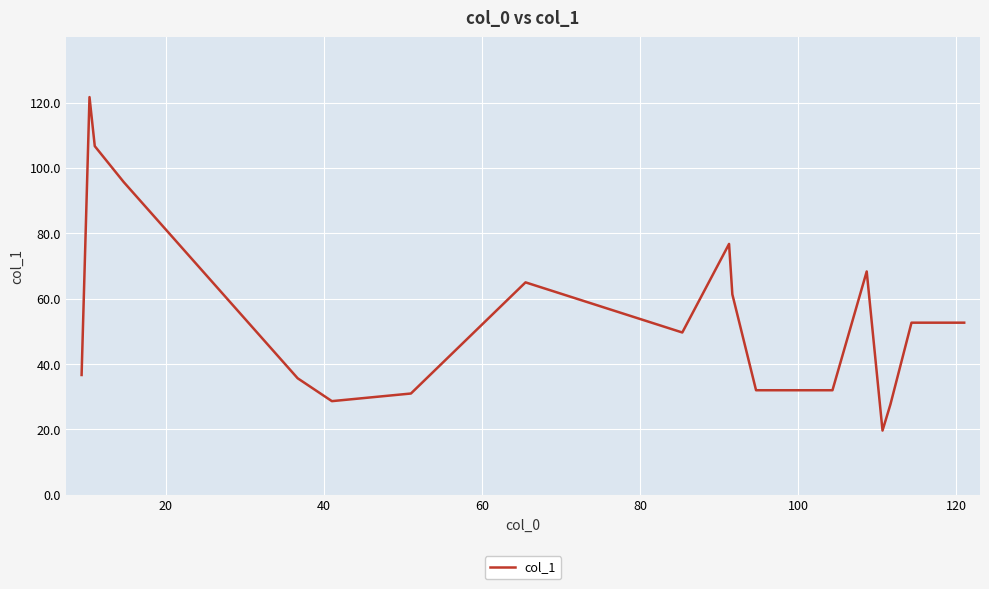

Count the number of values greater than 52.

9